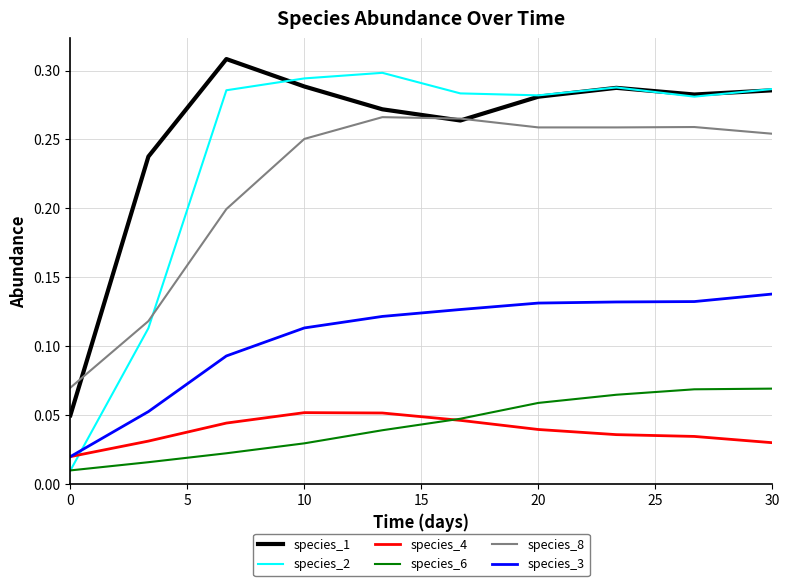

True or false: species_3 and species_6 cross at least once.

False